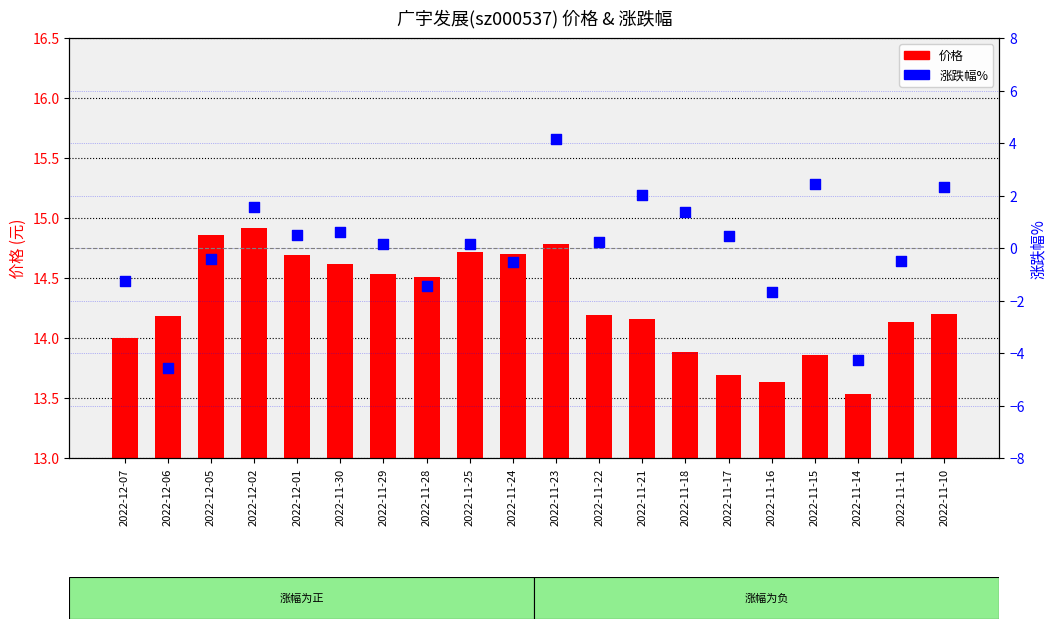

At which category is the sum across all series the highest?

2022-11-23